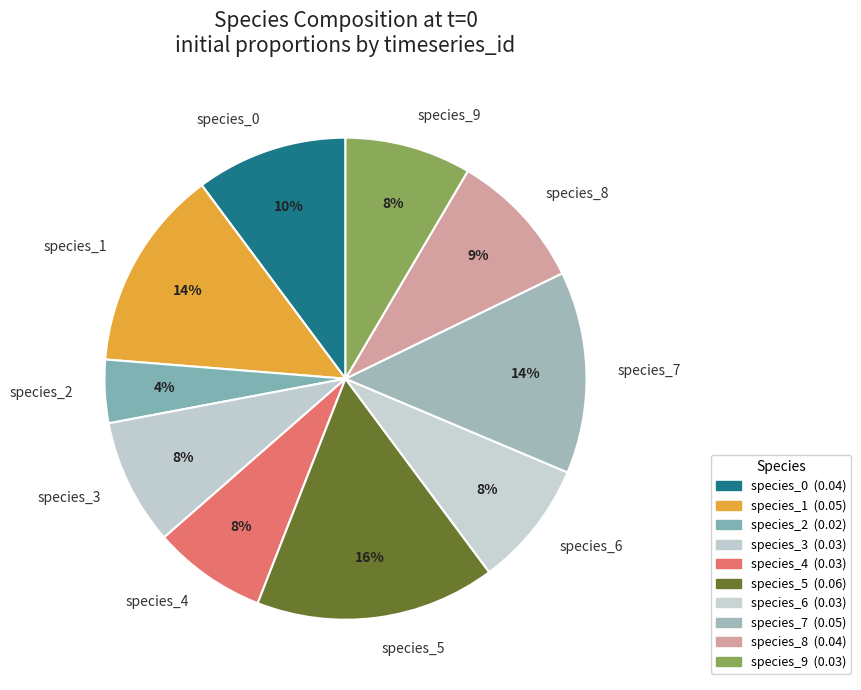

Between species_4 and species_2, which is larger?

species_4